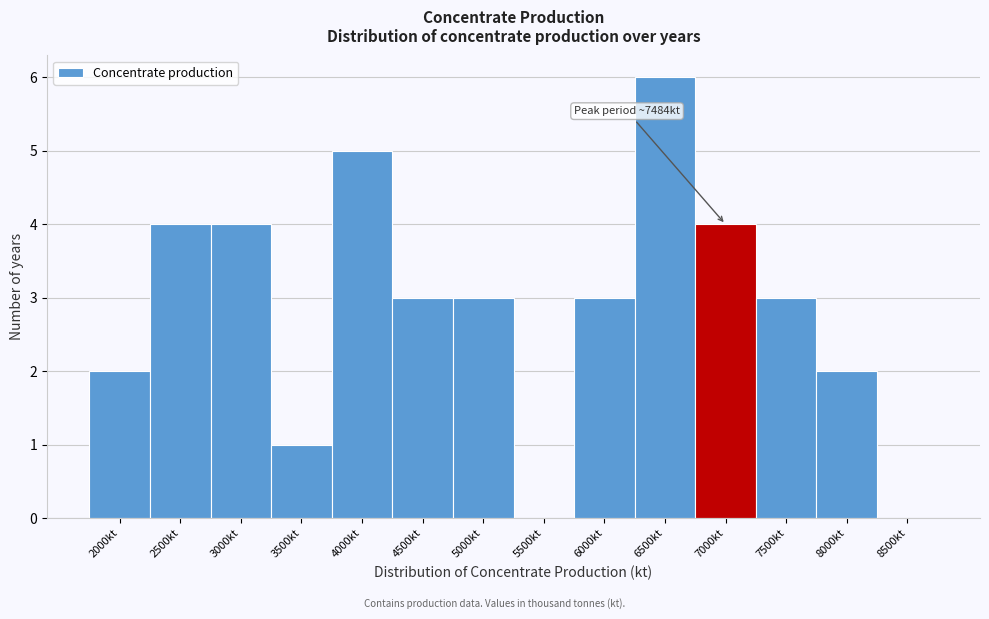

Reading left to right, transcribe all the data shown in this chart.

2000kt=2	2500kt=4	3000kt=4	3500kt=1	4000kt=5	4500kt=3	5000kt=3	5500kt=0	6000kt=3	6500kt=6	7000kt=4	7500kt=3	8000kt=2	8500kt=0